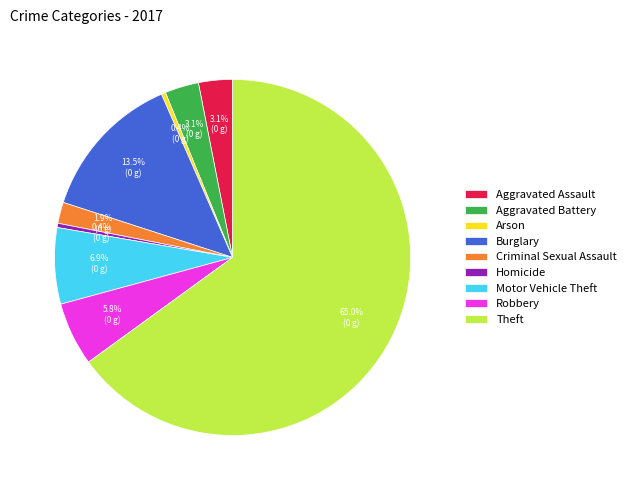

Between Robbery and Aggravated Assault, which is larger?

Robbery